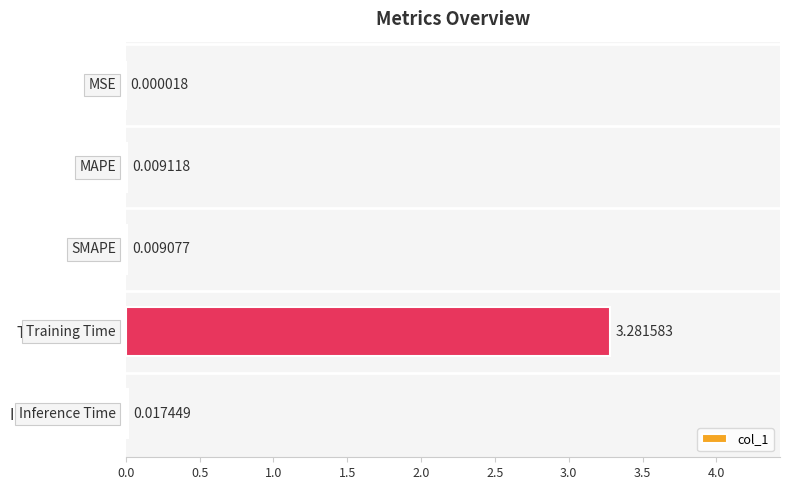

Does the chart contain stacked bars?

No